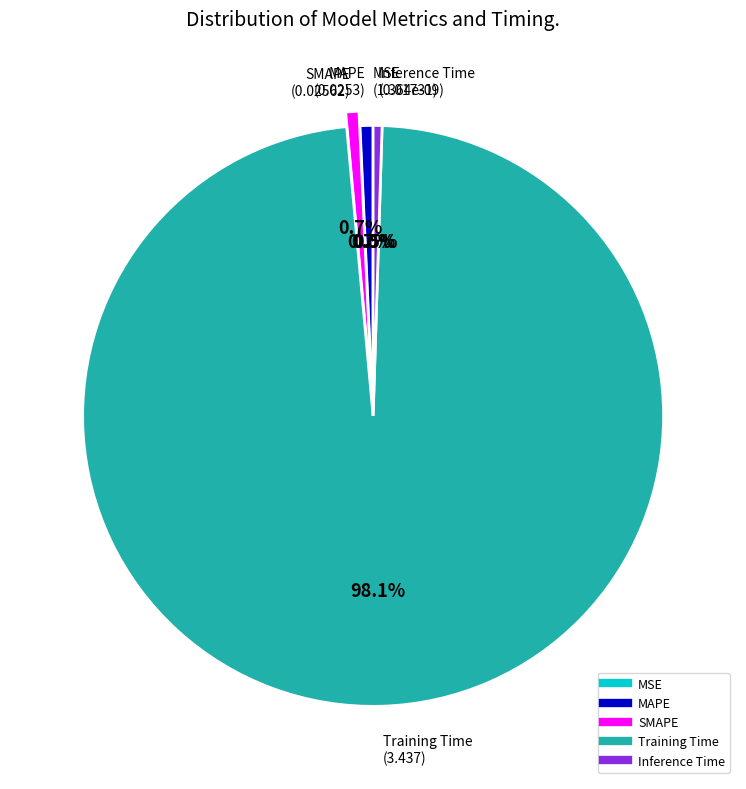

Does Training Time represent more than half of the total?

Yes